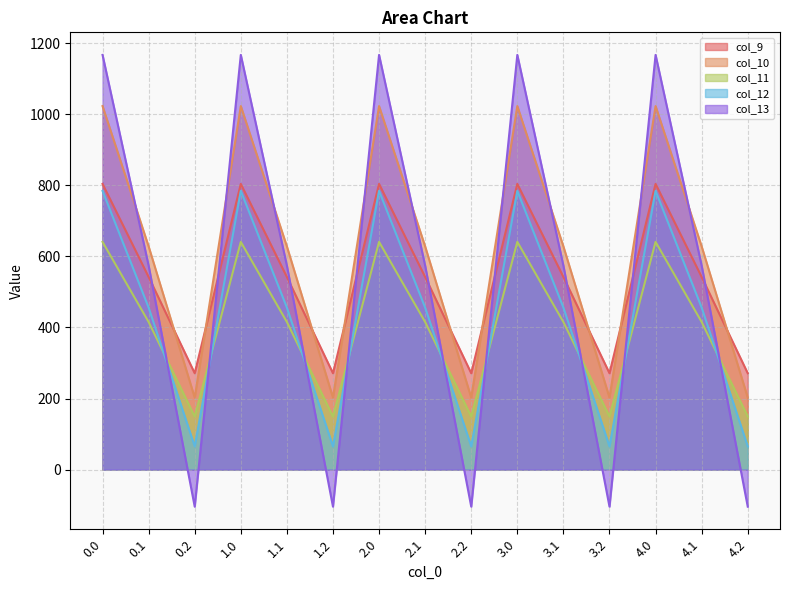

What is the label of the 3rd point from the left?

0.2